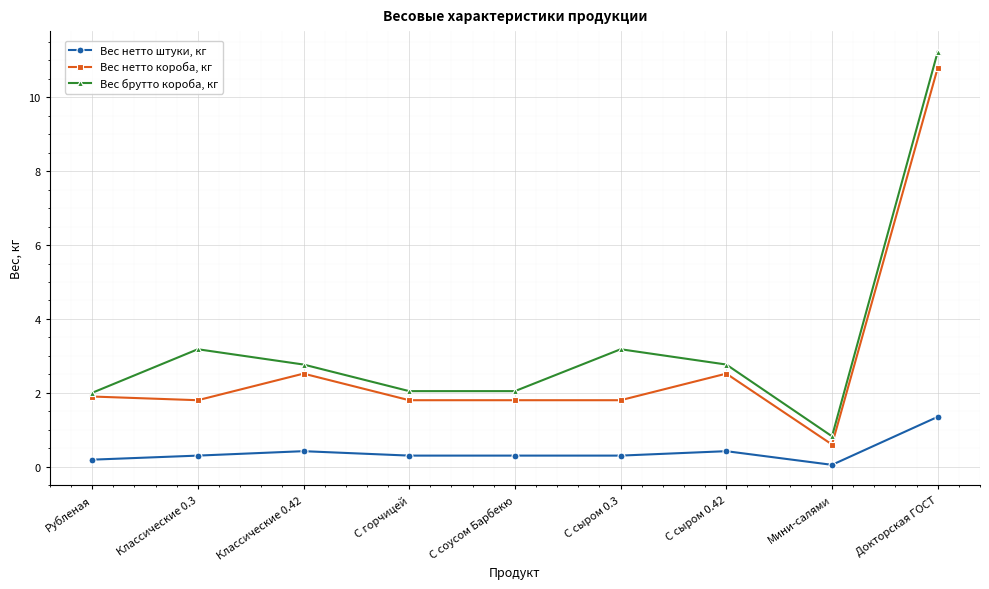

What is the label of the 7th point from the left?

С сыром 0.42